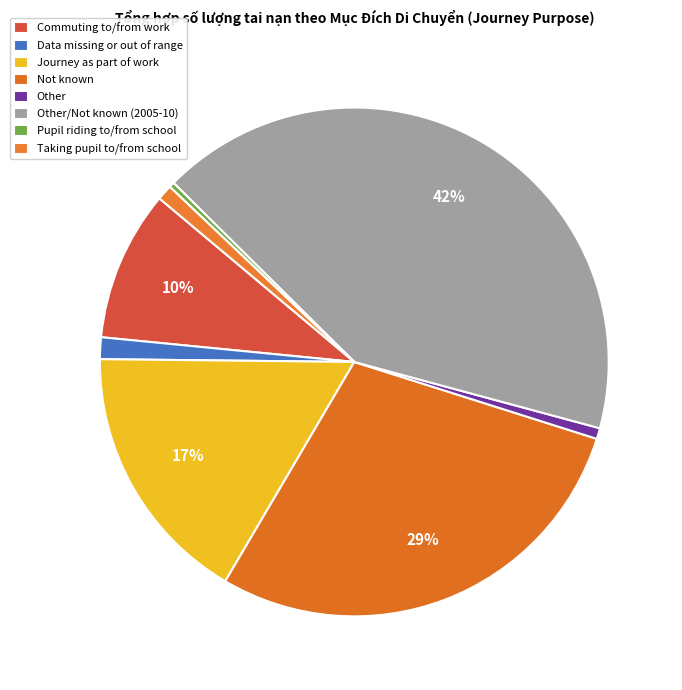

Count the number of slices in the pie.

8